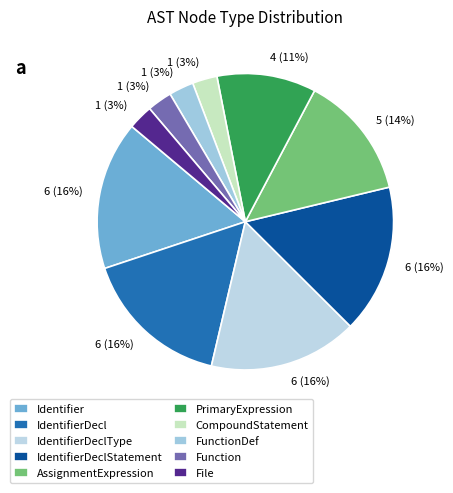

To the nearest percent, what is the combined percentage of CompoundStatement and FunctionDef?

5%